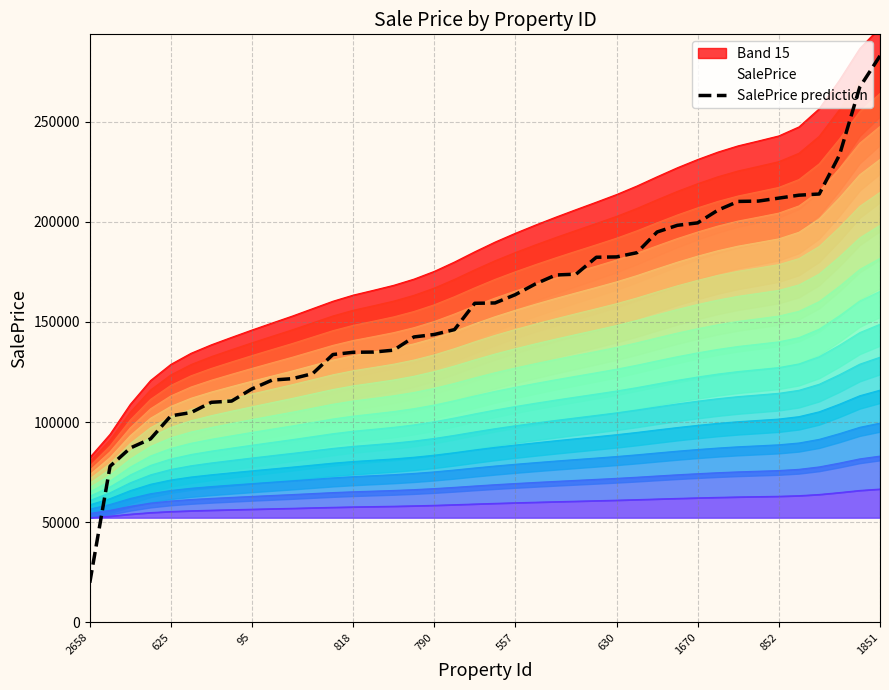

What position from the right is 25?

15